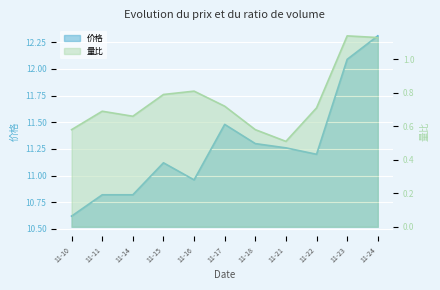

What is the value of the 价格 point at the 4th from the left?

11.1